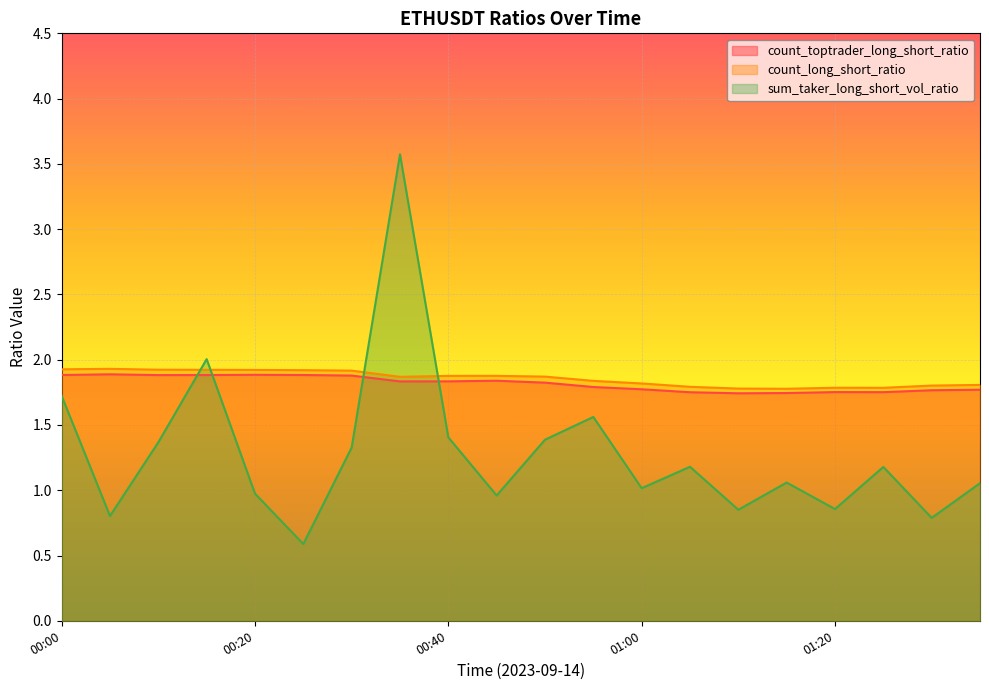

Reading right to left, transcribe all the data shown in this chart.

count_toptrader_long_short_ratio: 1.8	1.8	1.8	1.8	1.7	1.7	1.8	1.8	1.8	1.8	1.8	1.8	1.8	1.9	1.9	1.9	1.9	1.9	1.9	1.9
count_long_short_ratio: 1.8	1.8	1.8	1.8	1.8	1.8	1.8	1.8	1.8	1.9	1.9	1.9	1.9	1.9	1.9	1.9	1.9	1.9	1.9	1.9
sum_taker_long_short_vol_ratio: 1.1	0.8	1.2	0.9	1.1	0.9	1.2	1.0	1.6	1.4	1.0	1.4	3.6	1.3	0.6	1.0	2.0	1.4	0.8	1.7